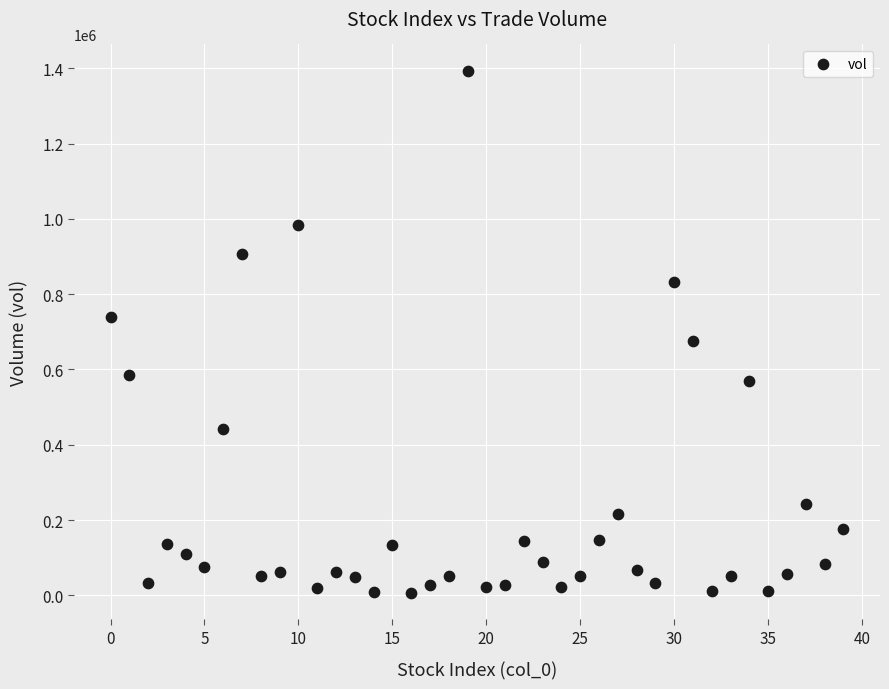

What Y value in the scatter plot is closest to 699594?

675583.6